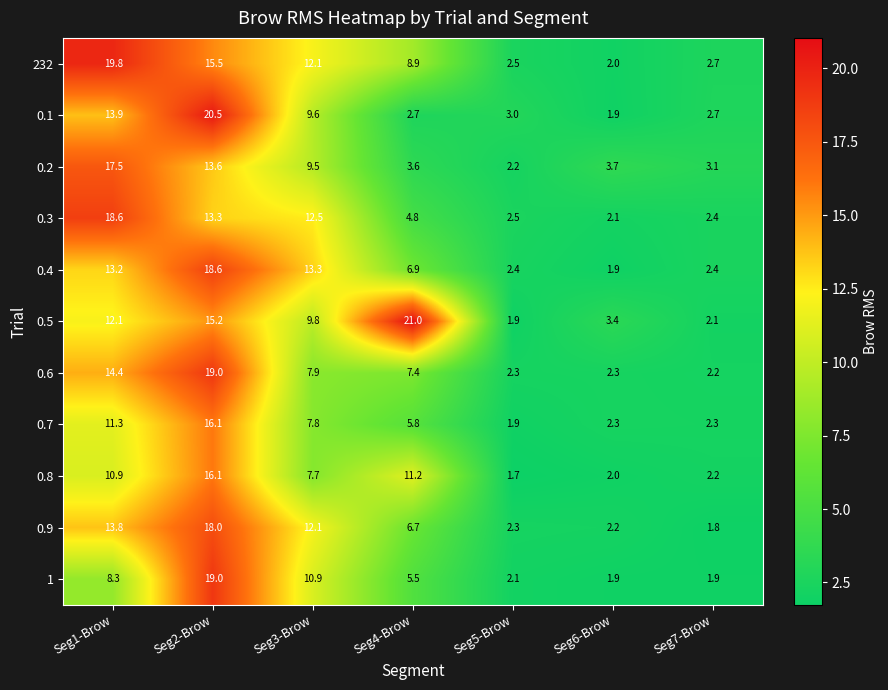

What is the spread (max minus min) of values at Seg4-Brow?

18.3